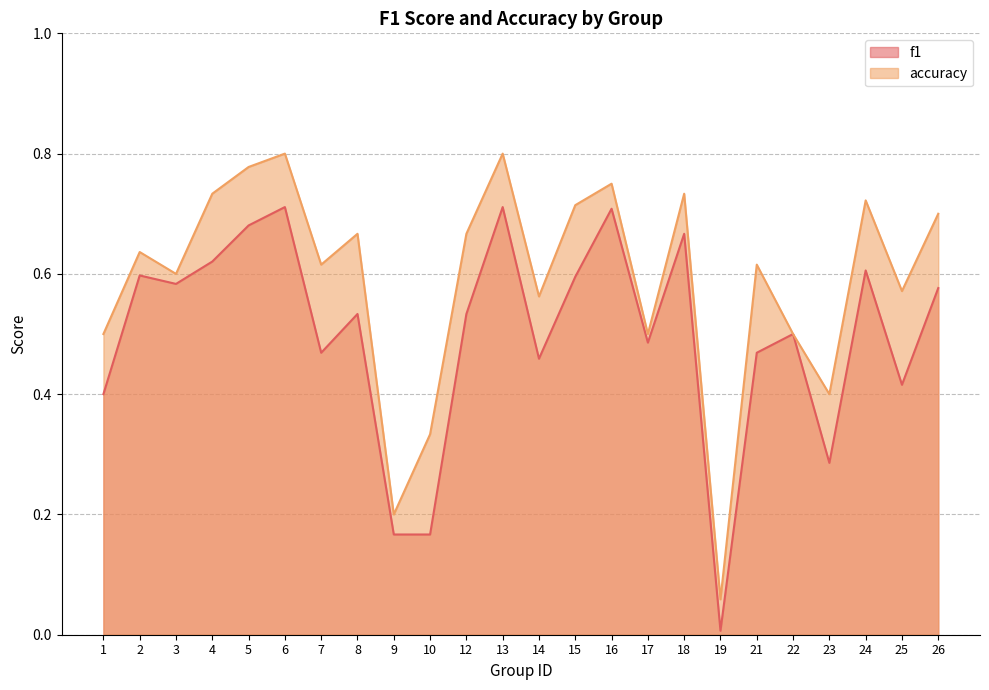

Reading left to right, what are all the values shown in this chart?

f1: 1=0.4	2=0.6	3=0.6	4=0.6	5=0.7	6=0.7	7=0.5	8=0.5	9=0.2	10=0.2	12=0.5	13=0.7	14=0.5	15=0.6	16=0.7	17=0.5	18=0.7	19=0.0	21=0.5	22=0.5	23=0.3	24=0.6	25=0.4	26=0.6
accuracy: 1=0.5	2=0.6	3=0.6	4=0.7	5=0.8	6=0.8	7=0.6	8=0.7	9=0.2	10=0.3	12=0.7	13=0.8	14=0.6	15=0.7	16=0.8	17=0.5	18=0.7	19=0.1	21=0.6	22=0.5	23=0.4	24=0.7	25=0.6	26=0.7